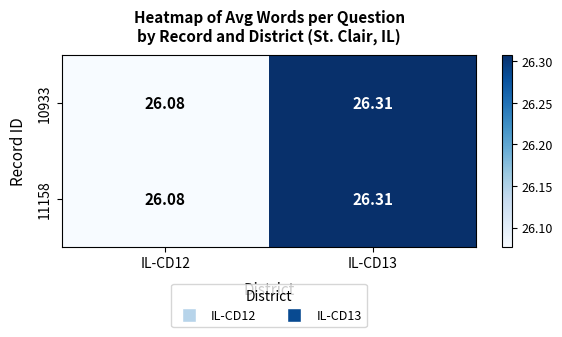

Is the value of 10933 at IL-CD13 greater than the value of 11158 at IL-CD12?

Yes